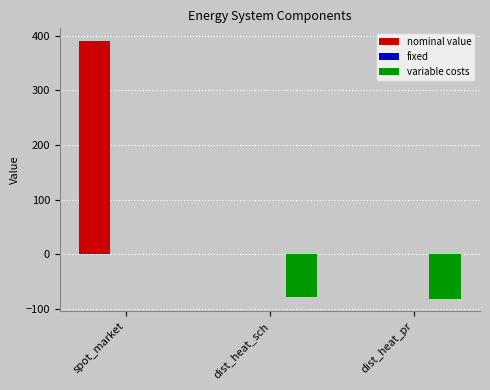

How many groups of bars are there?

3